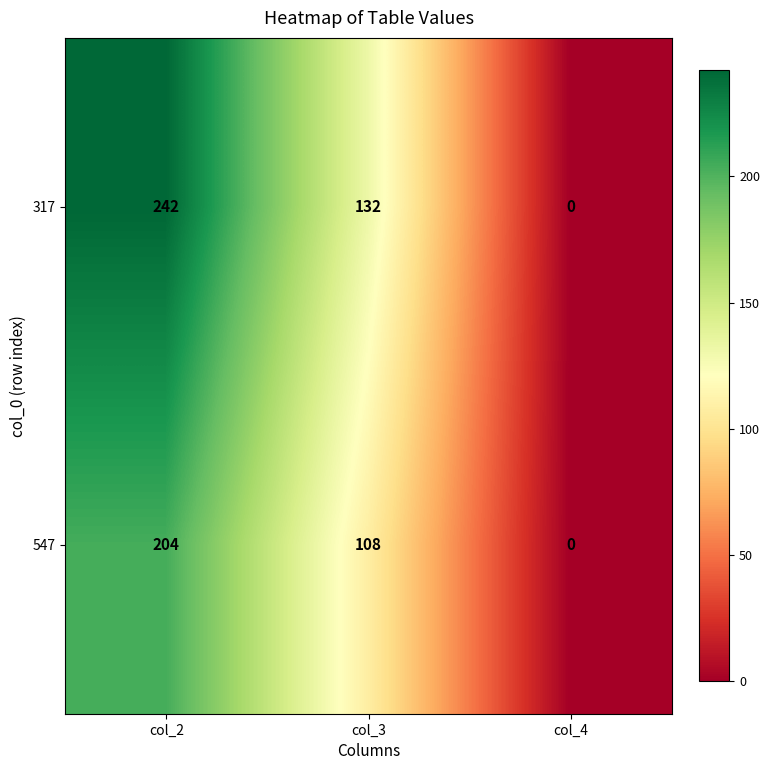

At how many categories does at least one series exceed 157?

1